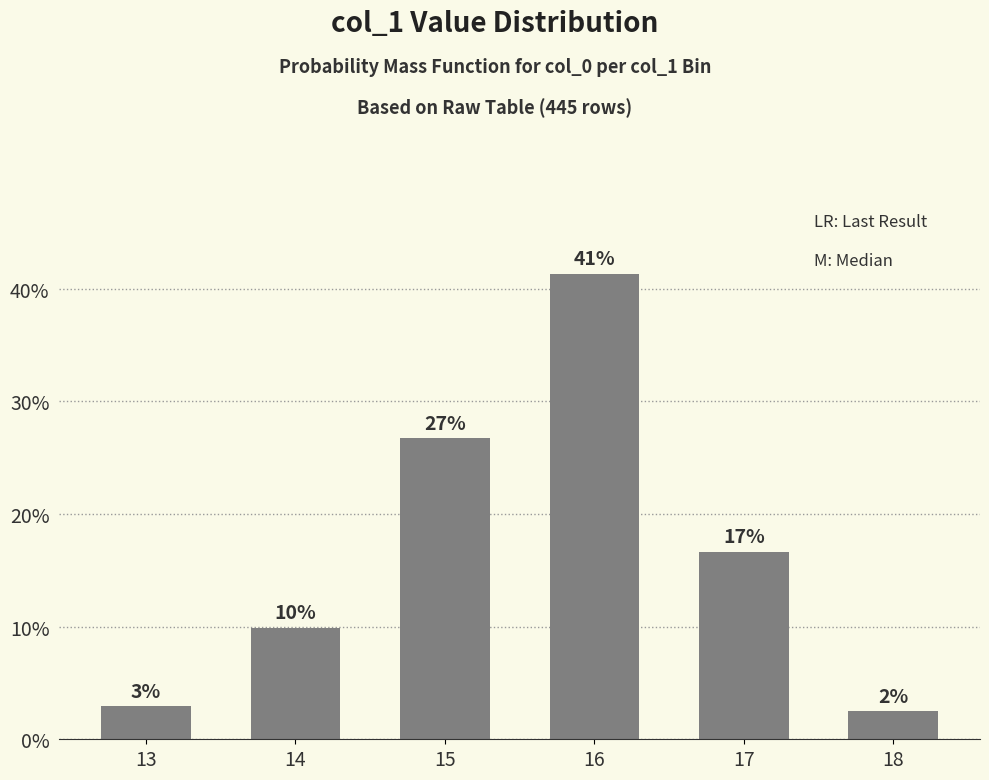

Does the chart contain any negative values?

No